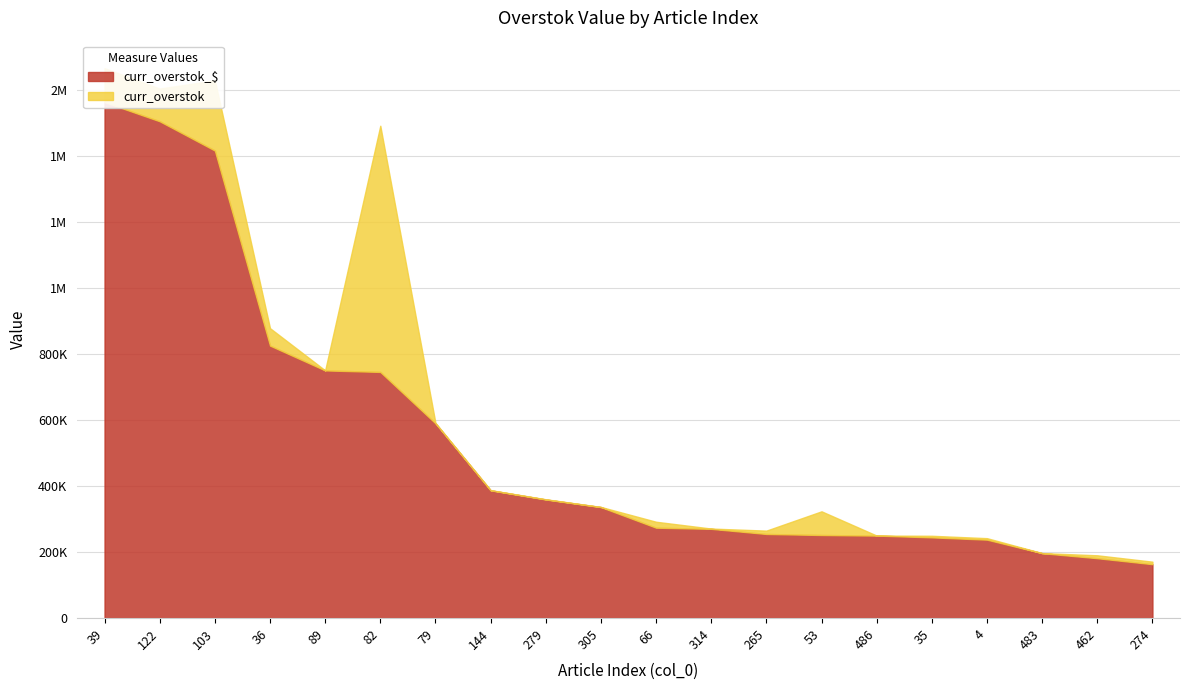

At 79, list the series in order from smallest to largest.

curr_overstok, curr_overstok_$